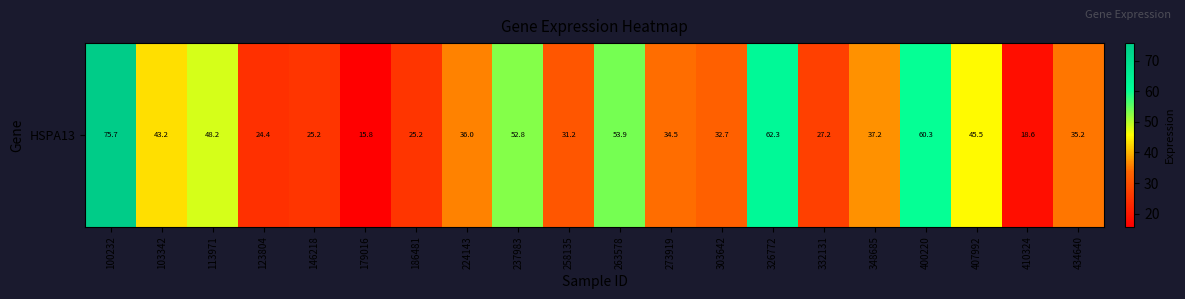

The value at 113971 is 20.1. True or false?

False